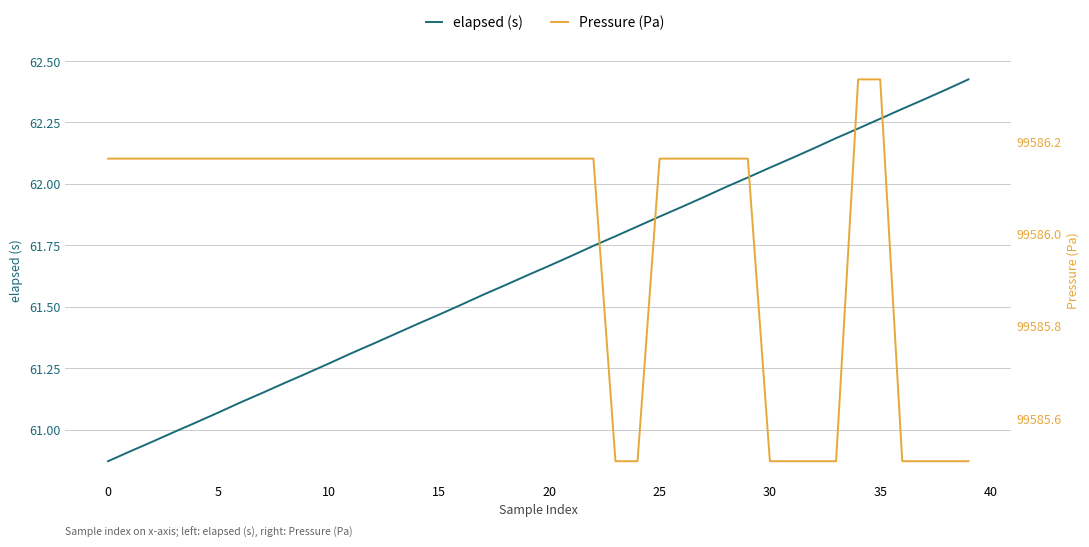

True or false: elapsed (s) and Pressure (Pa) intersect in this chart.

False